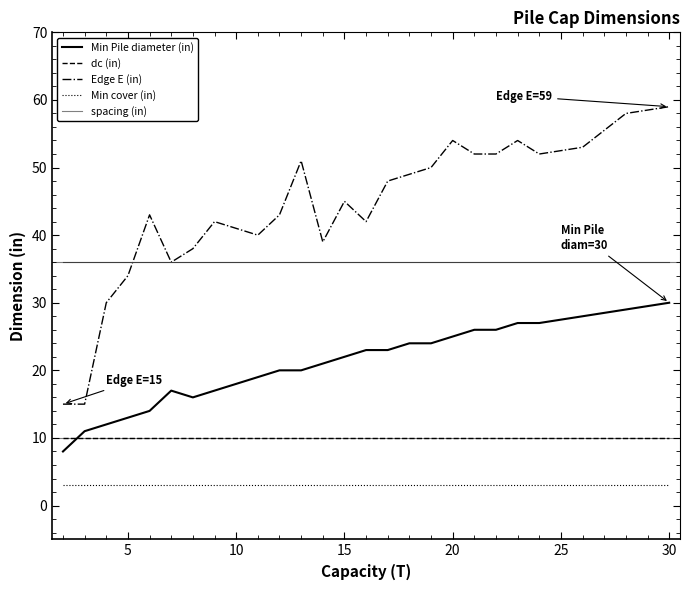

Which series has the largest total across all categories?

Edge E (in)